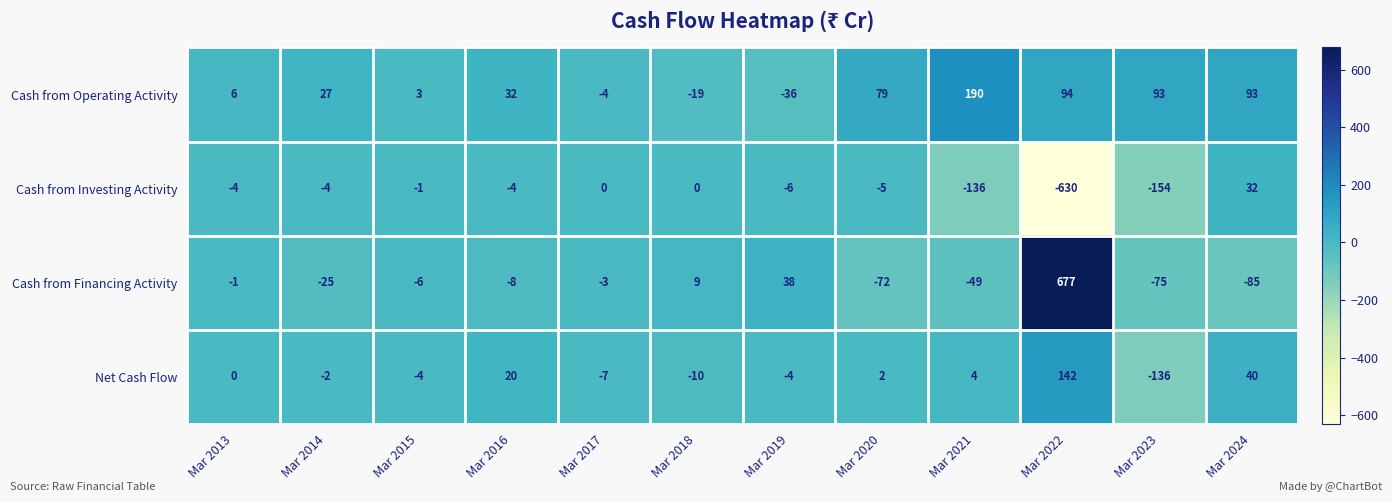

Is it true that Net Cash Flow equals -182 at Mar 2023?

False